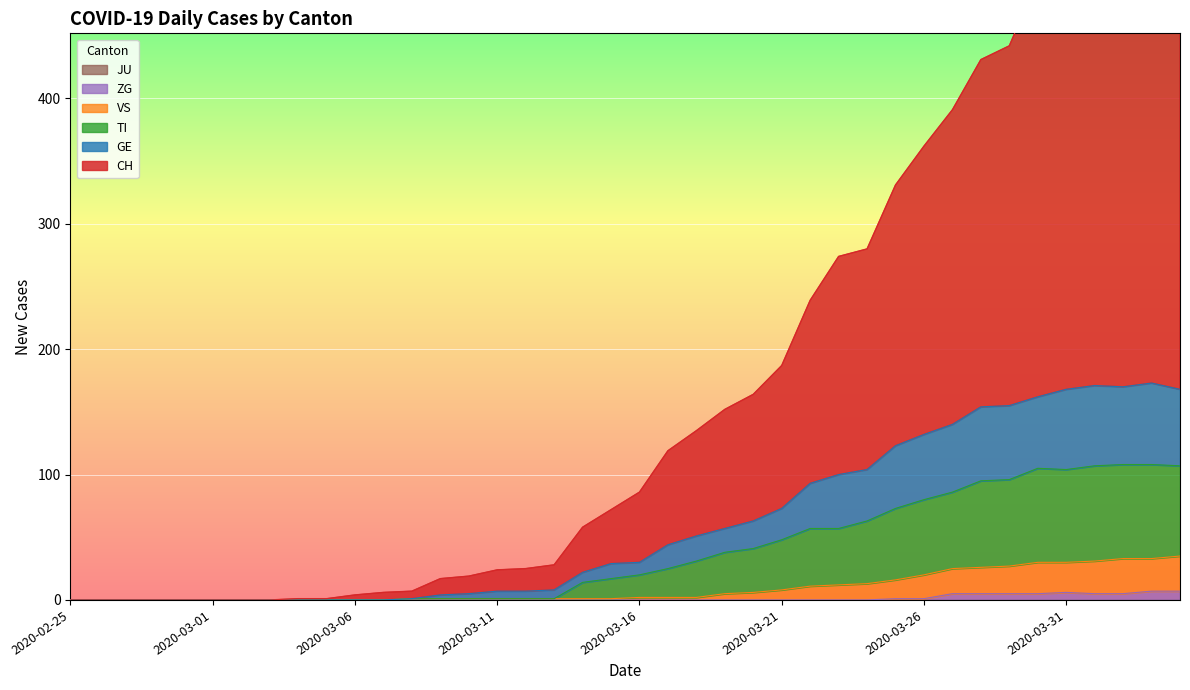

List the labels in order of ZG value, largest first.

2020-04-03, 2020-04-04, 2020-03-31, 2020-03-27, 2020-03-28, 2020-03-29, 2020-03-30, 2020-04-01, 2020-04-02, 2020-03-25, 2020-03-26, 2020-02-25, 2020-02-26, 2020-02-27, 2020-02-28, 2020-02-29, 2020-03-01, 2020-03-02, 2020-03-03, 2020-03-04, 2020-03-05, 2020-03-06, 2020-03-07, 2020-03-08, 2020-03-09, 2020-03-10, 2020-03-11, 2020-03-12, 2020-03-13, 2020-03-14, 2020-03-15, 2020-03-16, 2020-03-17, 2020-03-18, 2020-03-19, 2020-03-20, 2020-03-21, 2020-03-22, 2020-03-23, 2020-03-24